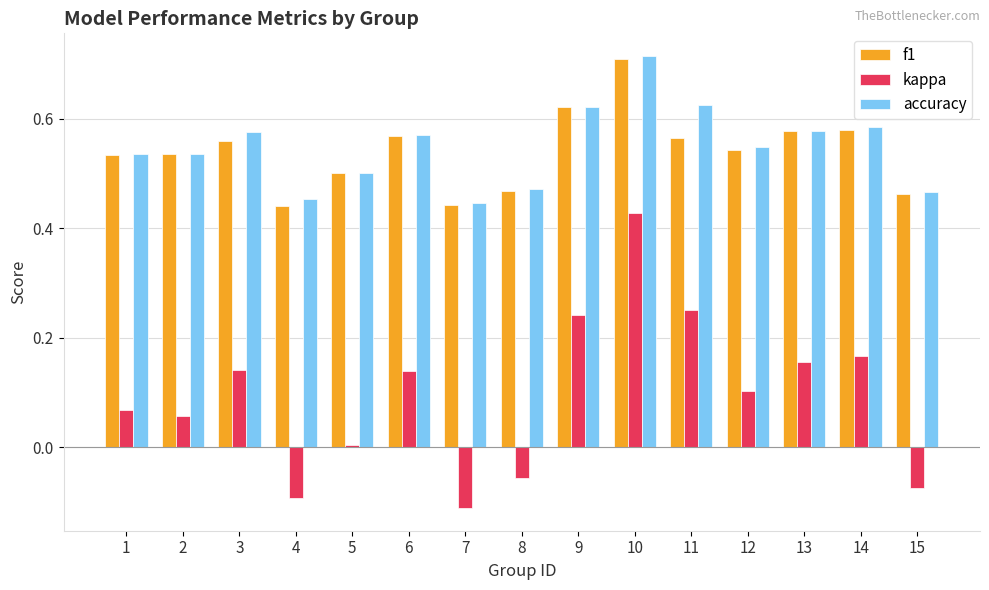

What is the sum of the accuracy values at 12 and 10?

1.3